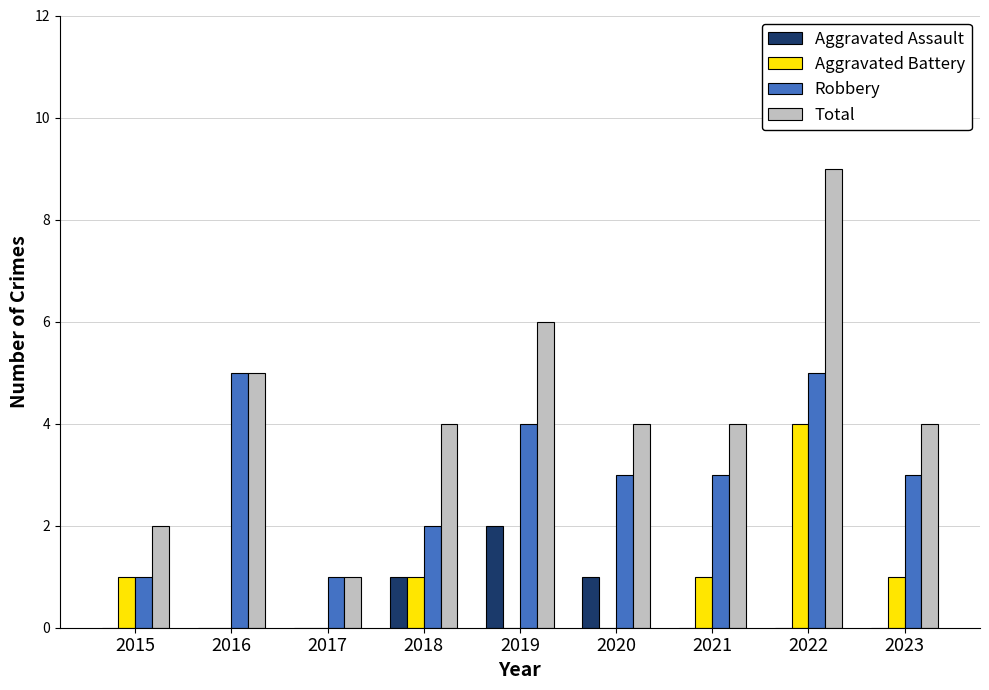

Which series has the largest total across all categories?

Total